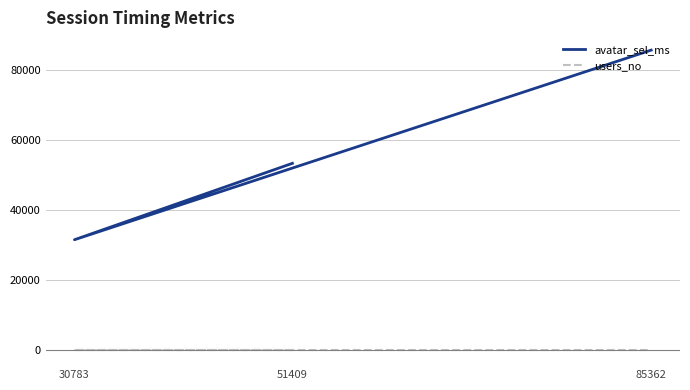

Rank the categories by avatar_sel_ms value from highest to lowest.

85362, 51409, 30783